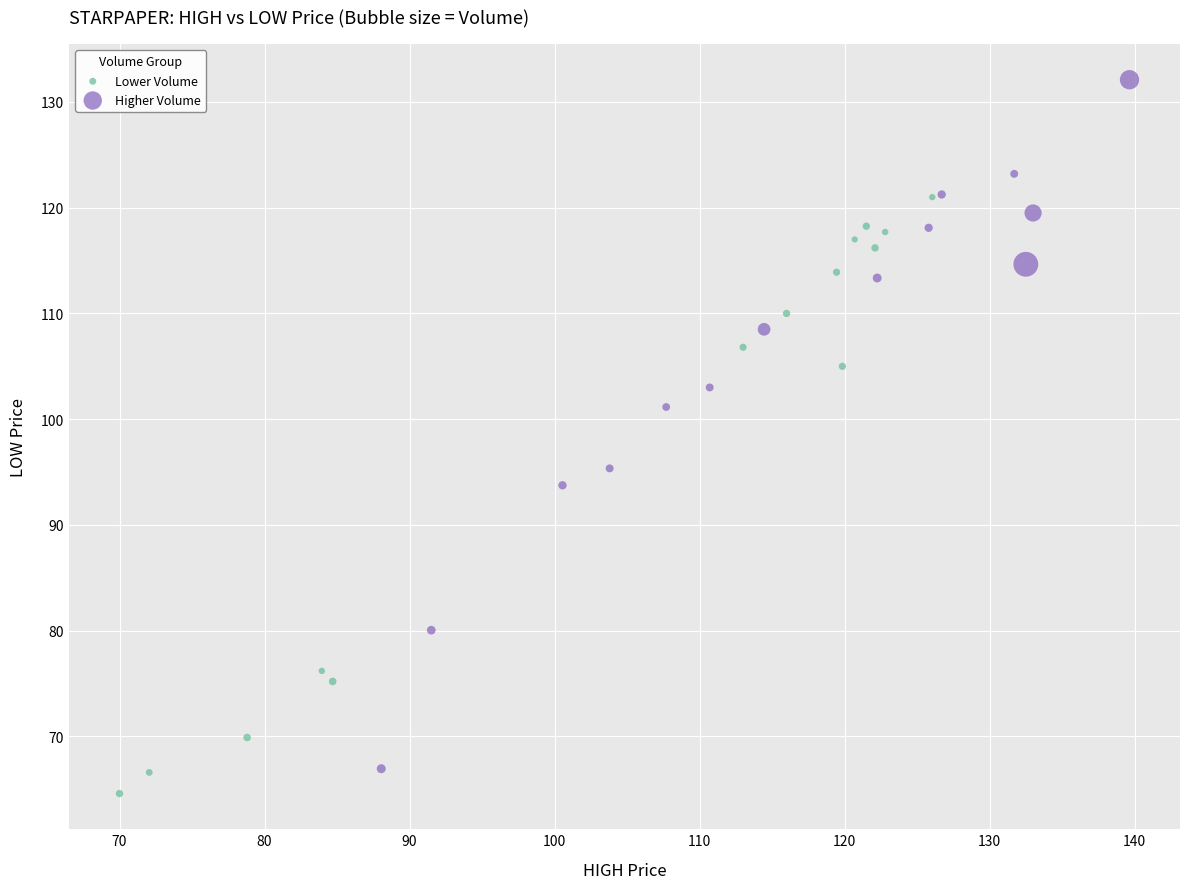

Which series has the largest Y range (max minus min)?

Higher Volume